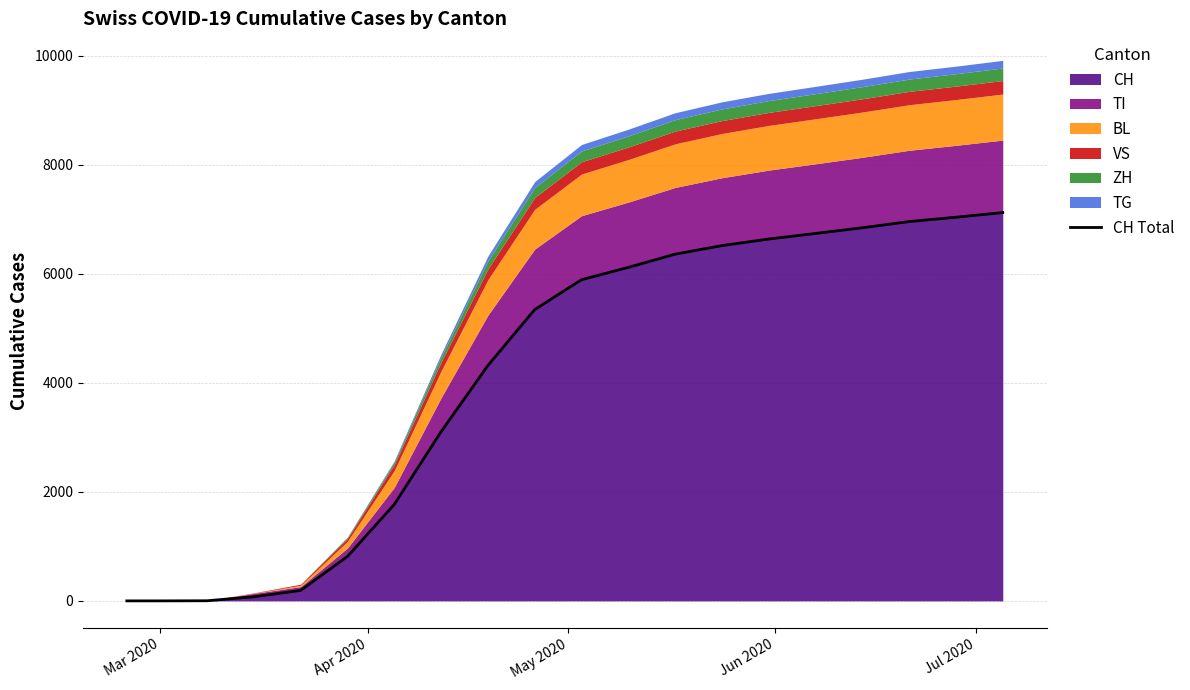

True or false: the data has more than 2 interior local peaks.

False